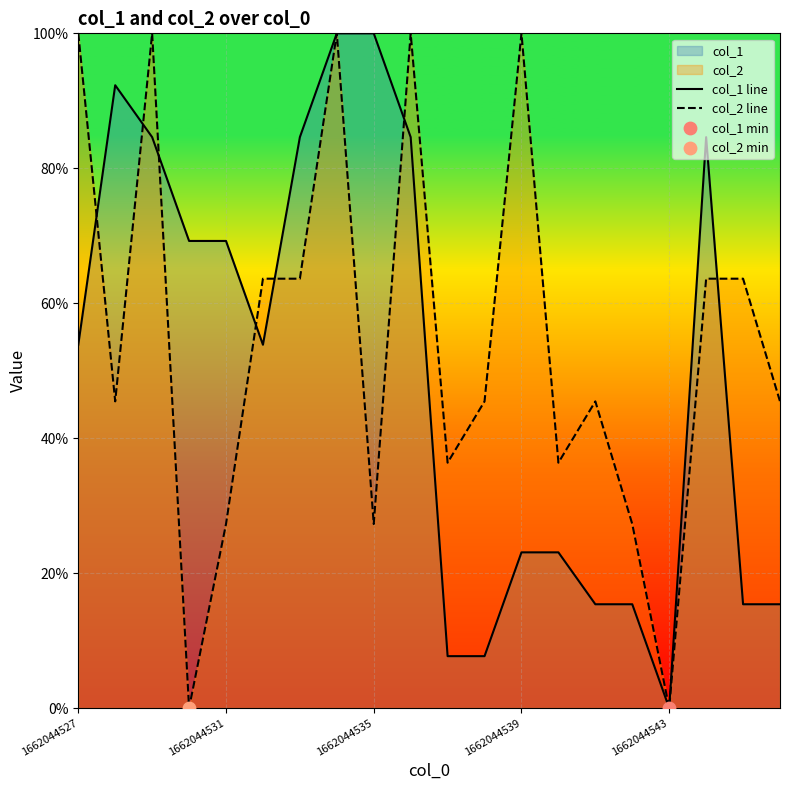

Rank the series by their average value, from highest to lowest.

col_2 line, col_1 line